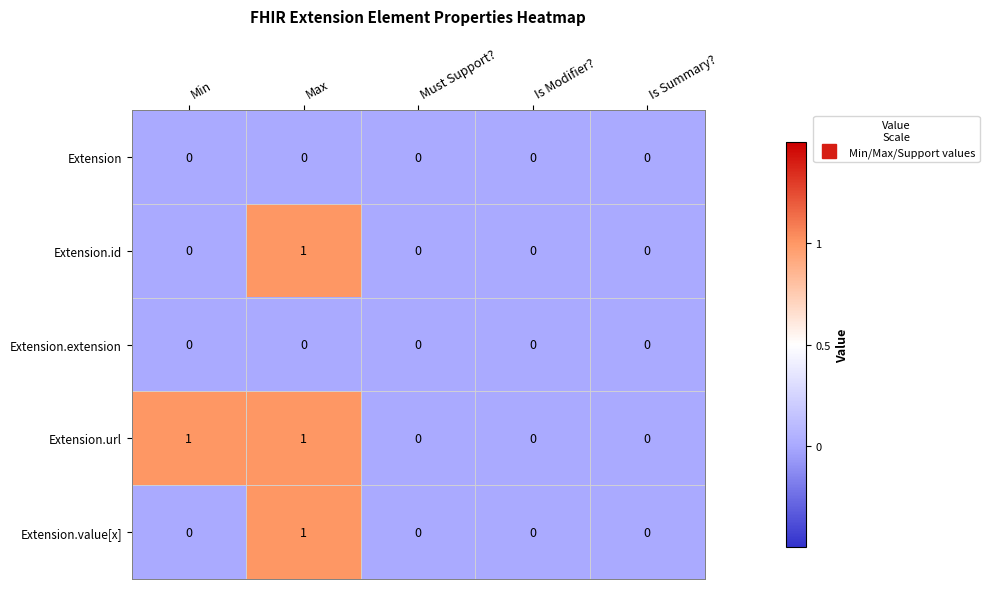

The value of Extension.id at Min is 0. True or false?

True